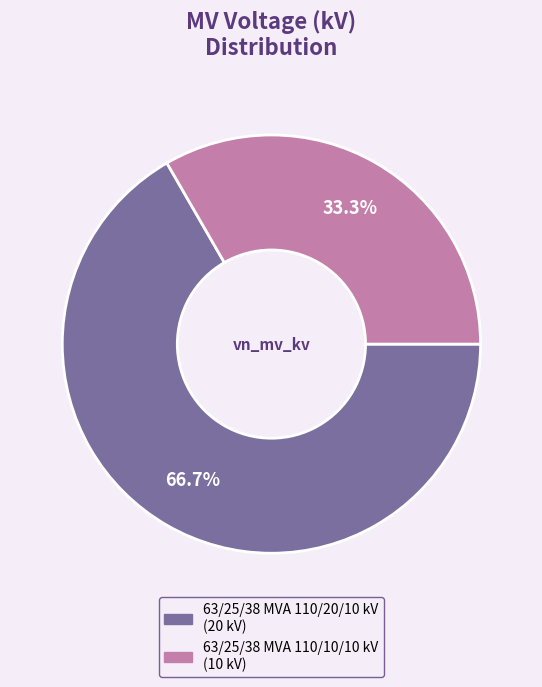

The 63/25/38 MVA 110/20/10 kV slice represents 80% of the pie. True or false?

False